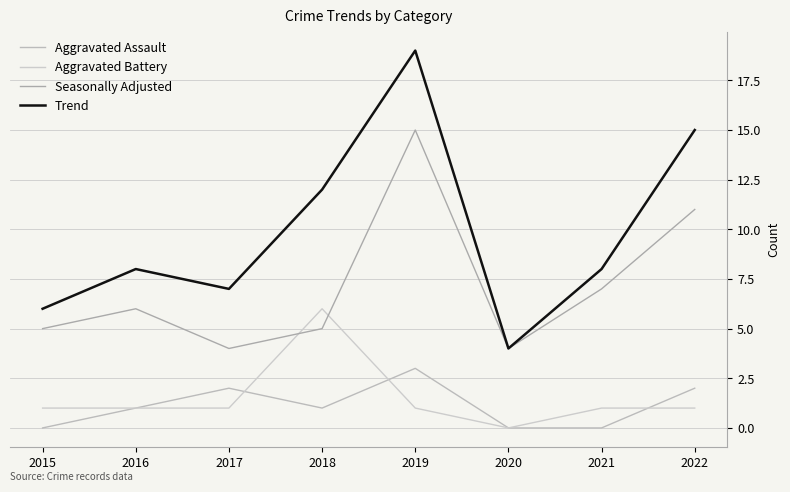

Where do Aggravated Battery and Seasonally Adjusted first cross each other?

2017 and 2018